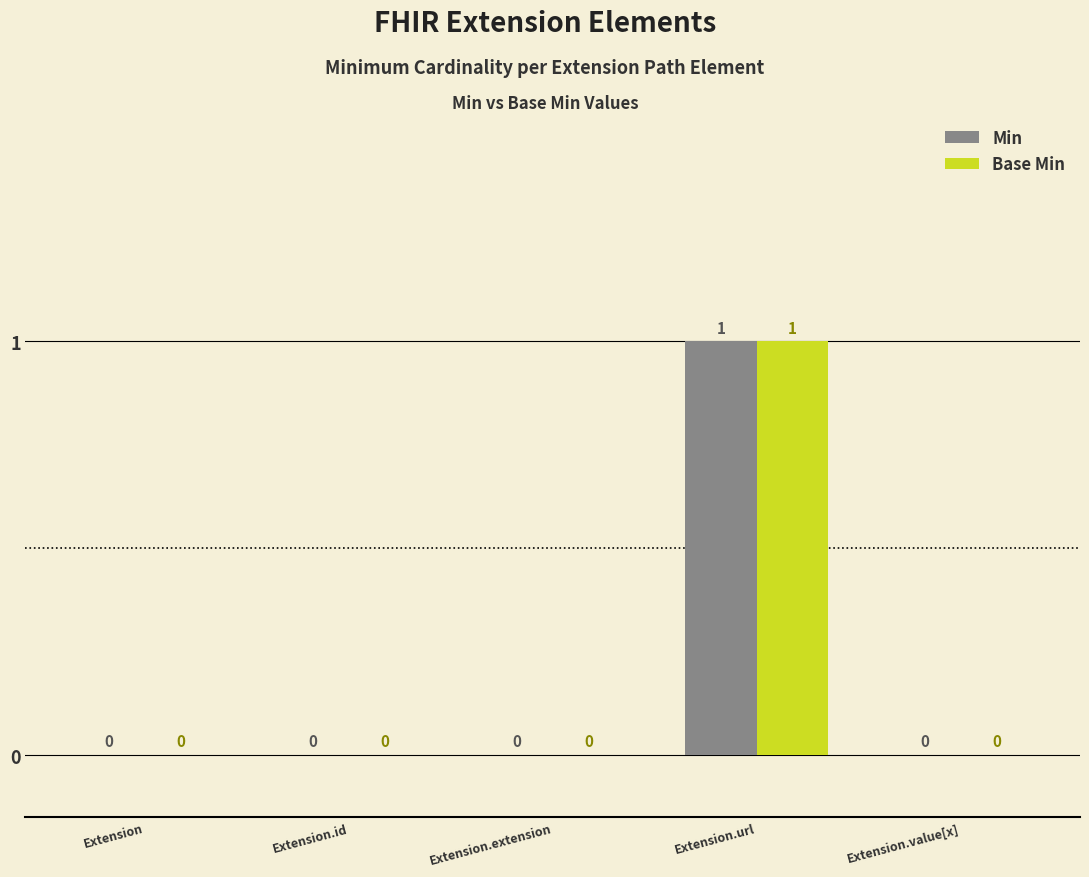

Which category has the highest value in the Base Min series?

Extension.url